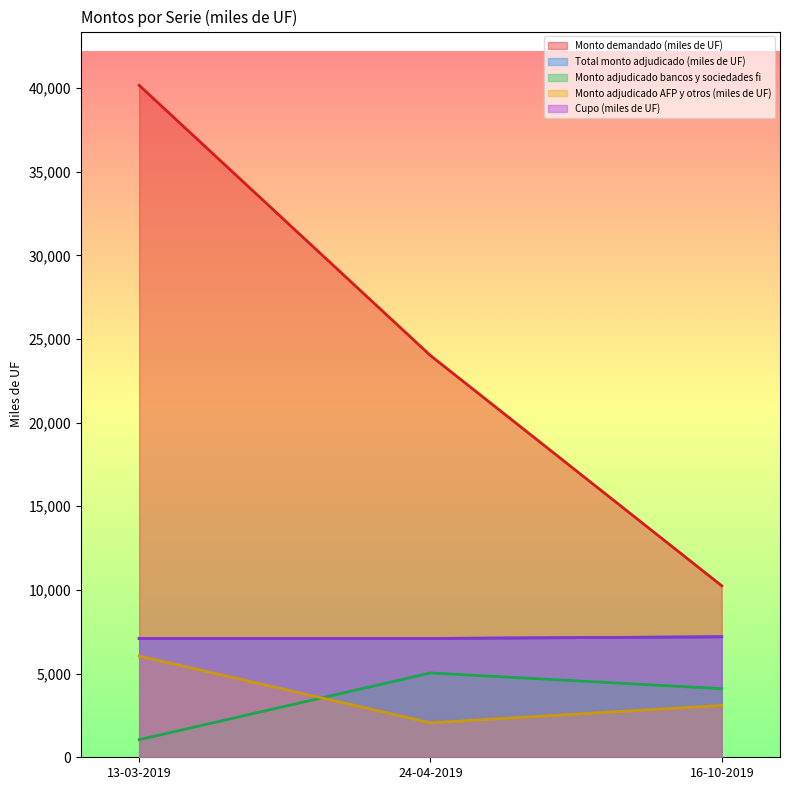

Which has a higher value, 13-03-2019 or 24-04-2019?

13-03-2019